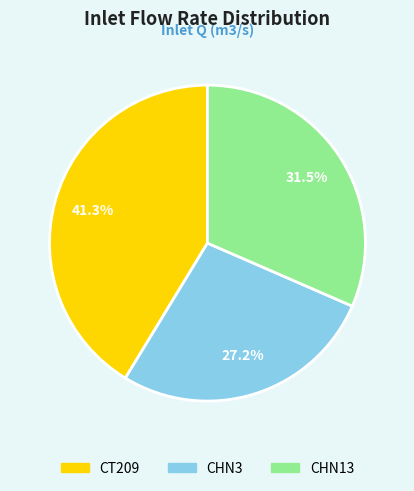

Does CHN3 represent more than half of the total?

No